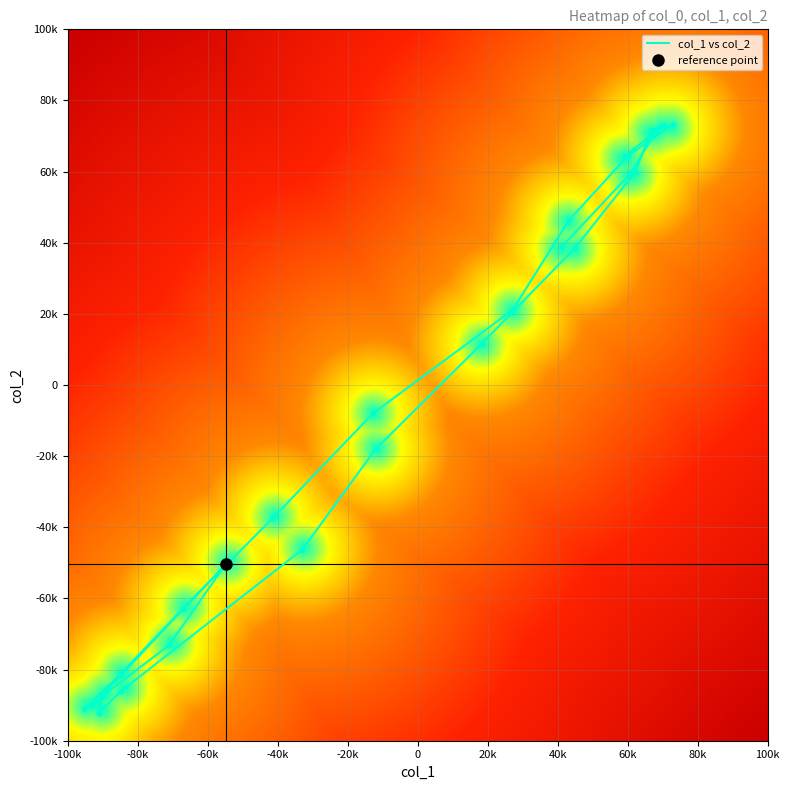

Which series has the largest range (max minus min)?

col_1